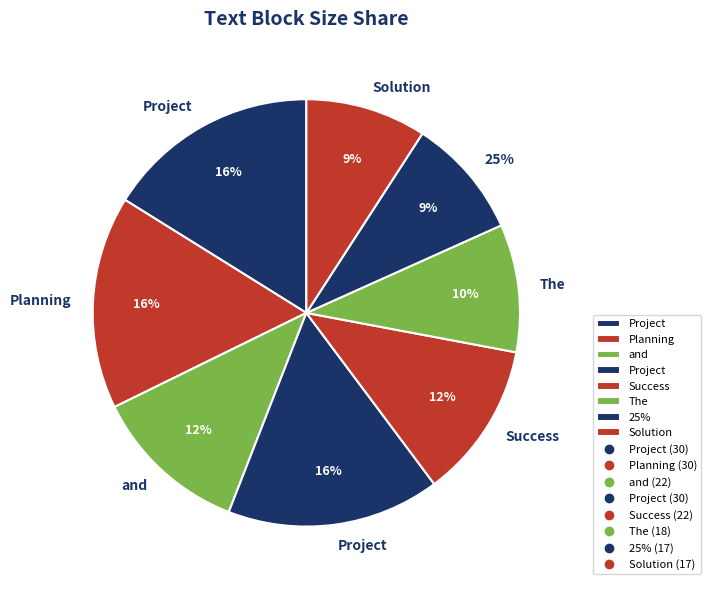

What percentage is the Success slice, to the nearest percent?

12%